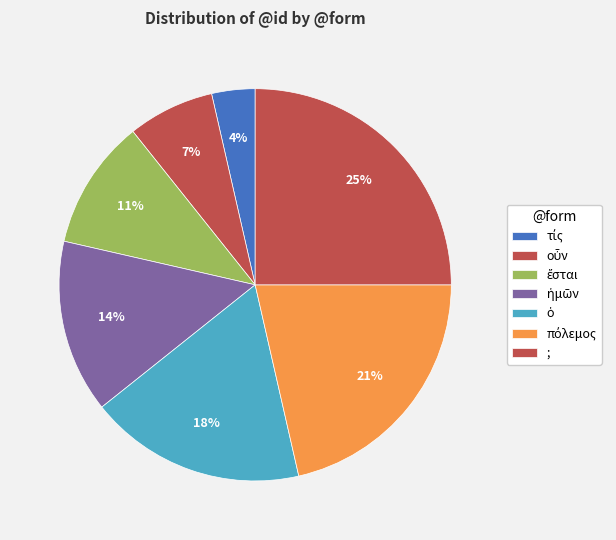

Which category has the biggest portion of the pie?

;